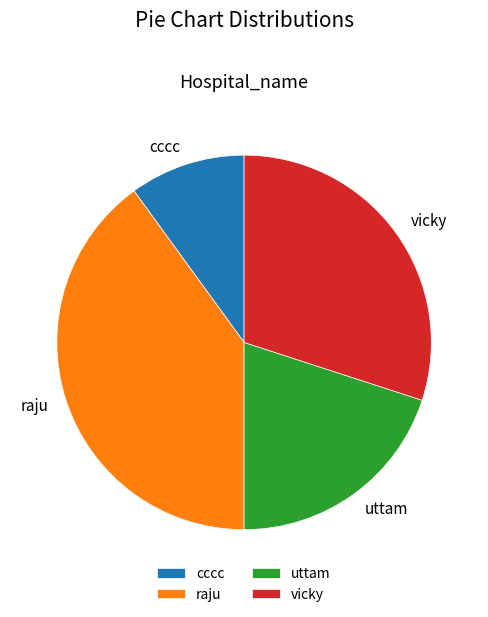

Which has a higher value, cccc or vicky?

vicky